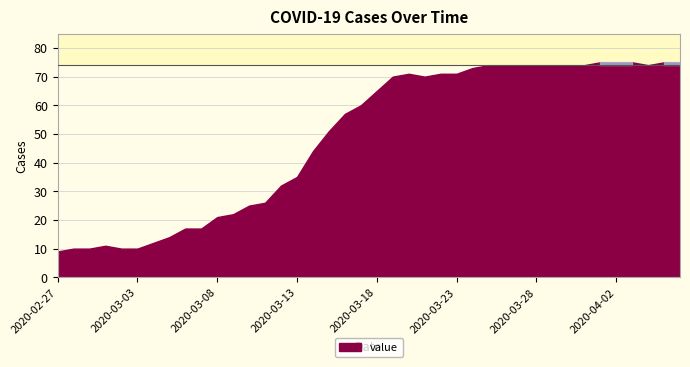

What is the label of the 13th point from the left?

2020-03-10